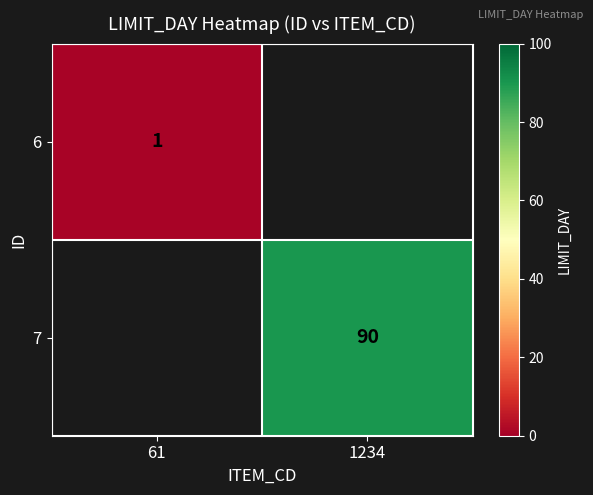

Is it true that 6 equals 0.6 at 61?

False